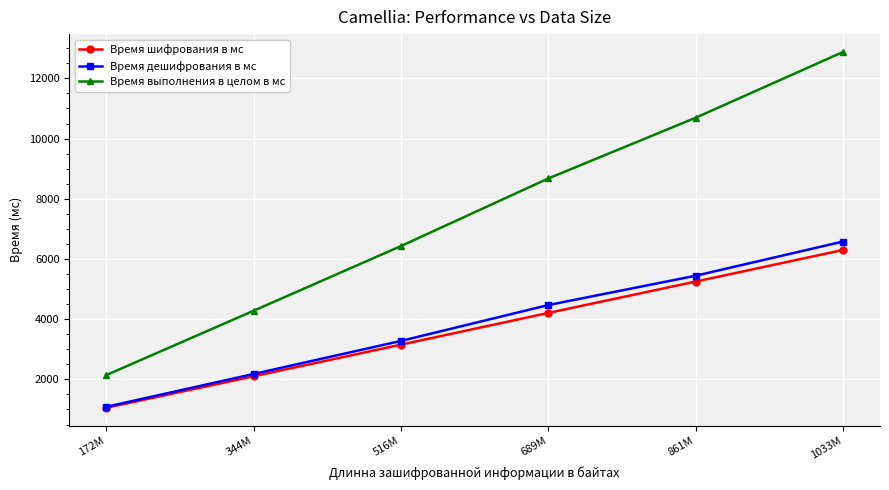

What is the label of the 5th point from the right?

344M